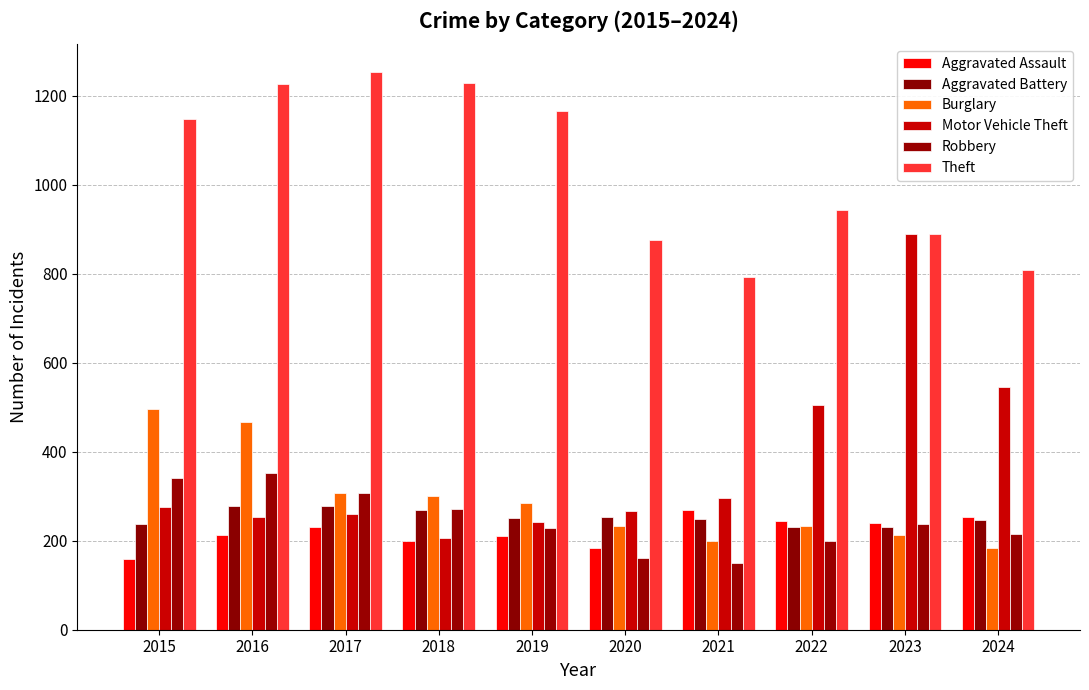

At 2015, list the series in order from smallest to largest.

Aggravated Assault, Aggravated Battery, Motor Vehicle Theft, Robbery, Burglary, Theft